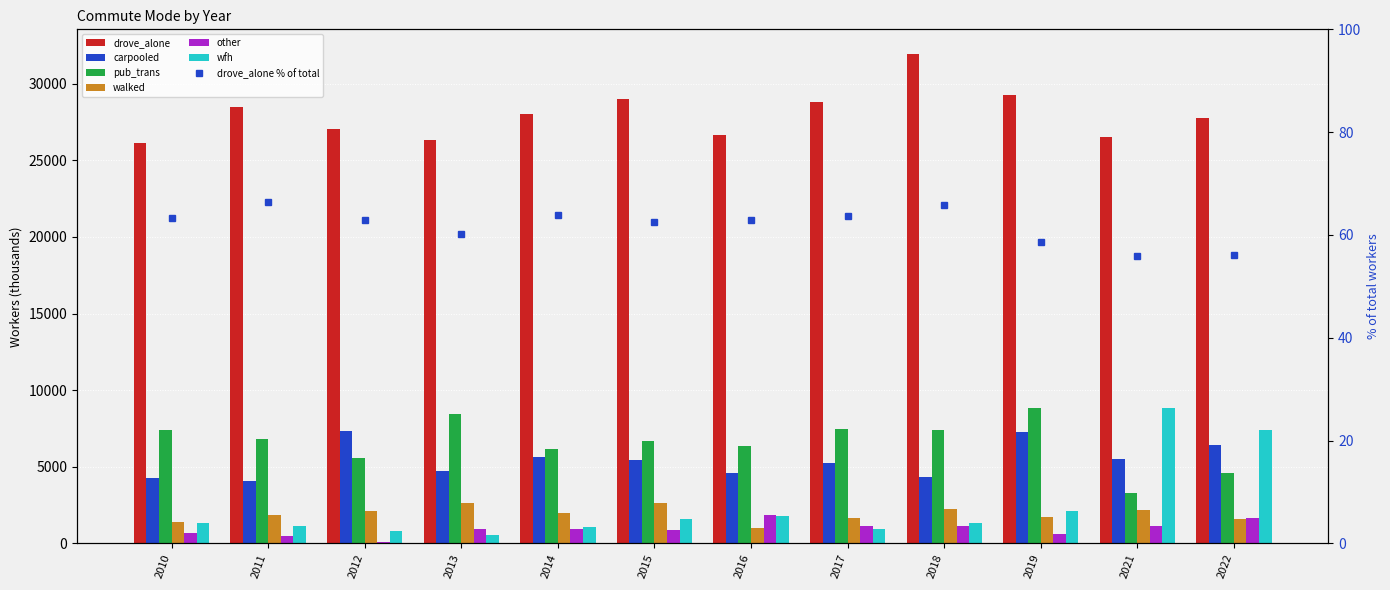

How many data points in drove_alone are above 28027?

6